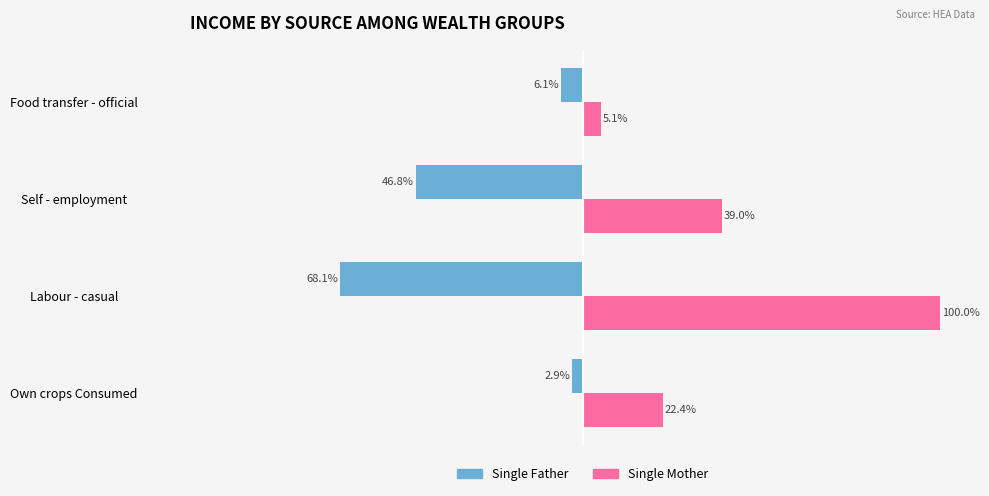

Is the value of Single Mother at Self - employment greater than the value of Single Father at Labour - casual?

Yes